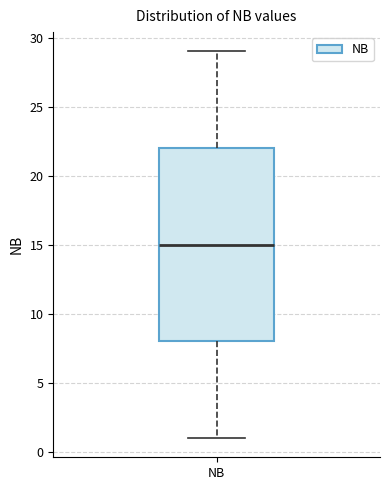

Where is the upper edge of the box for NB on the y-axis? The values are not printed on the chart, so give them approximately, as read against the axis.

22